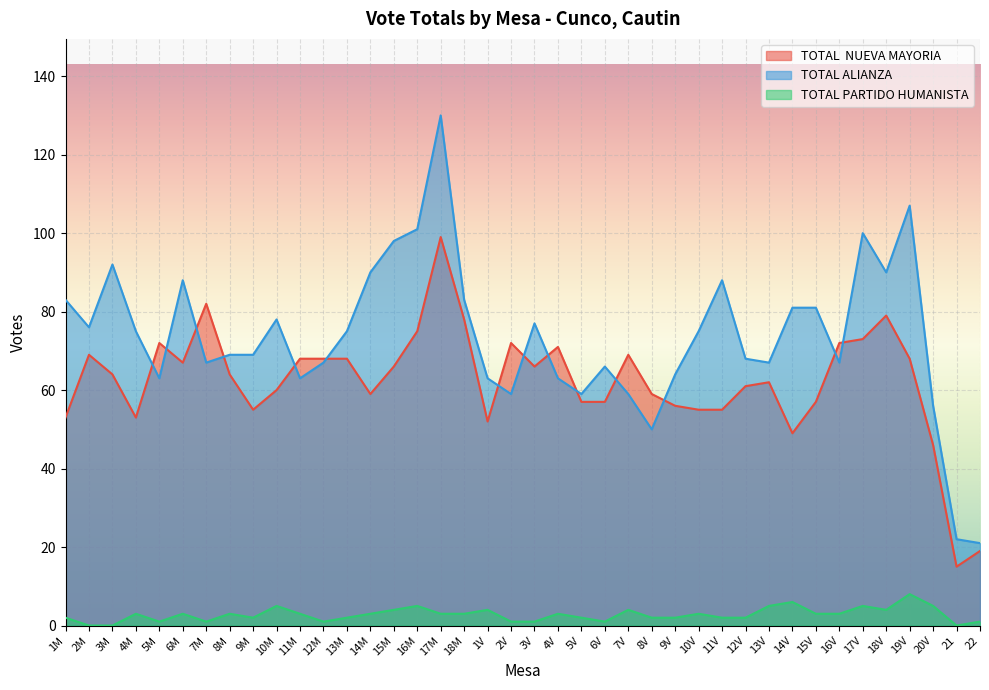

What position from the right is 13M?

28